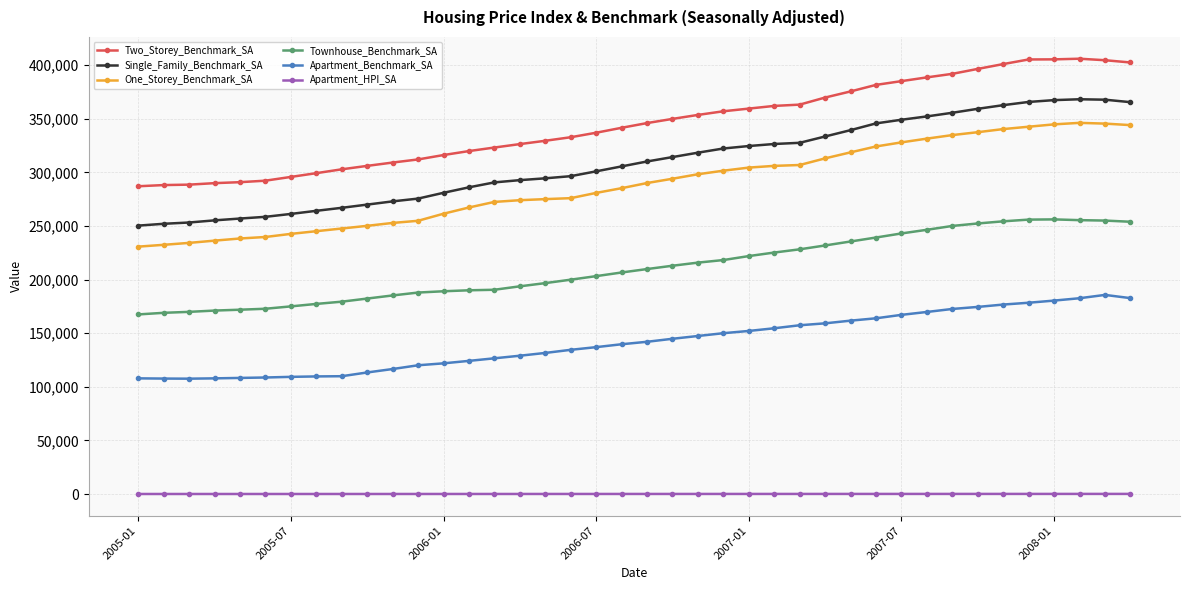

Which series has the largest total across all categories?

Two_Storey_Benchmark_SA